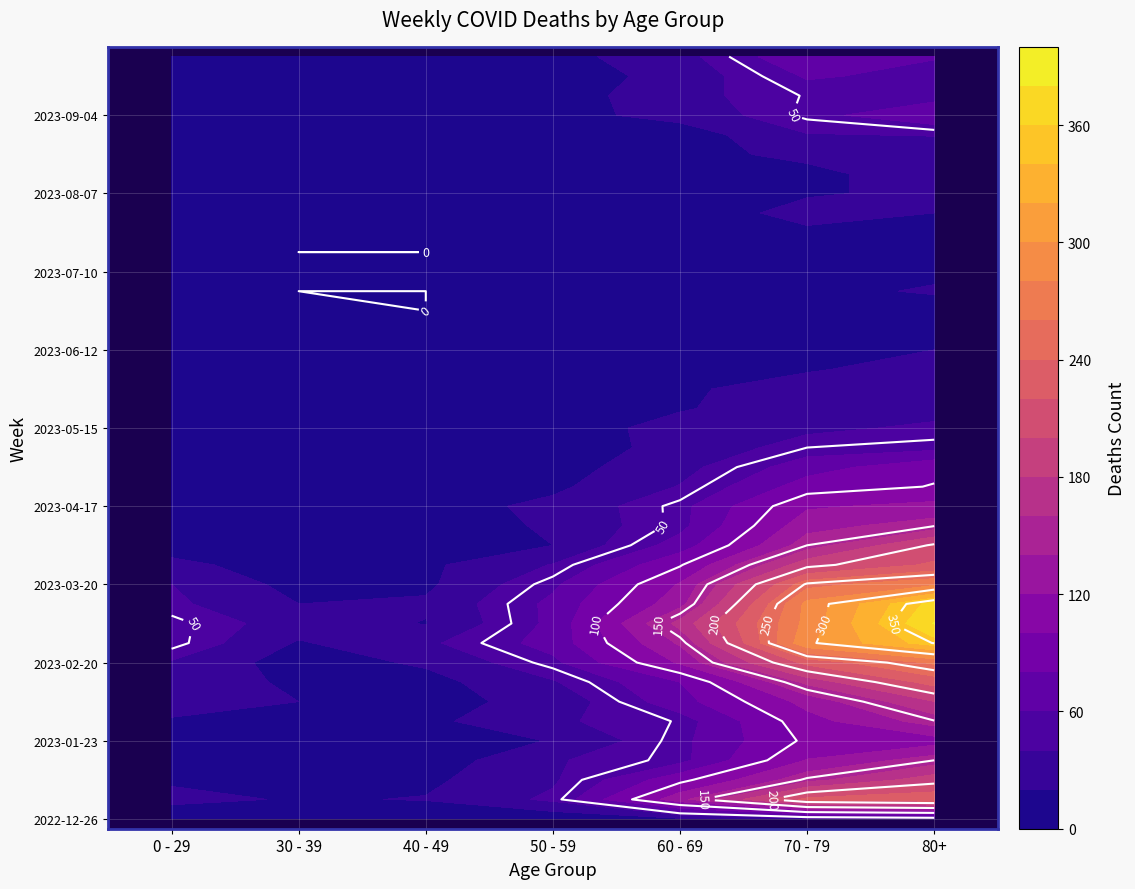

What is the difference between the maximum and minimum values in the 2023-07-17 series?

15